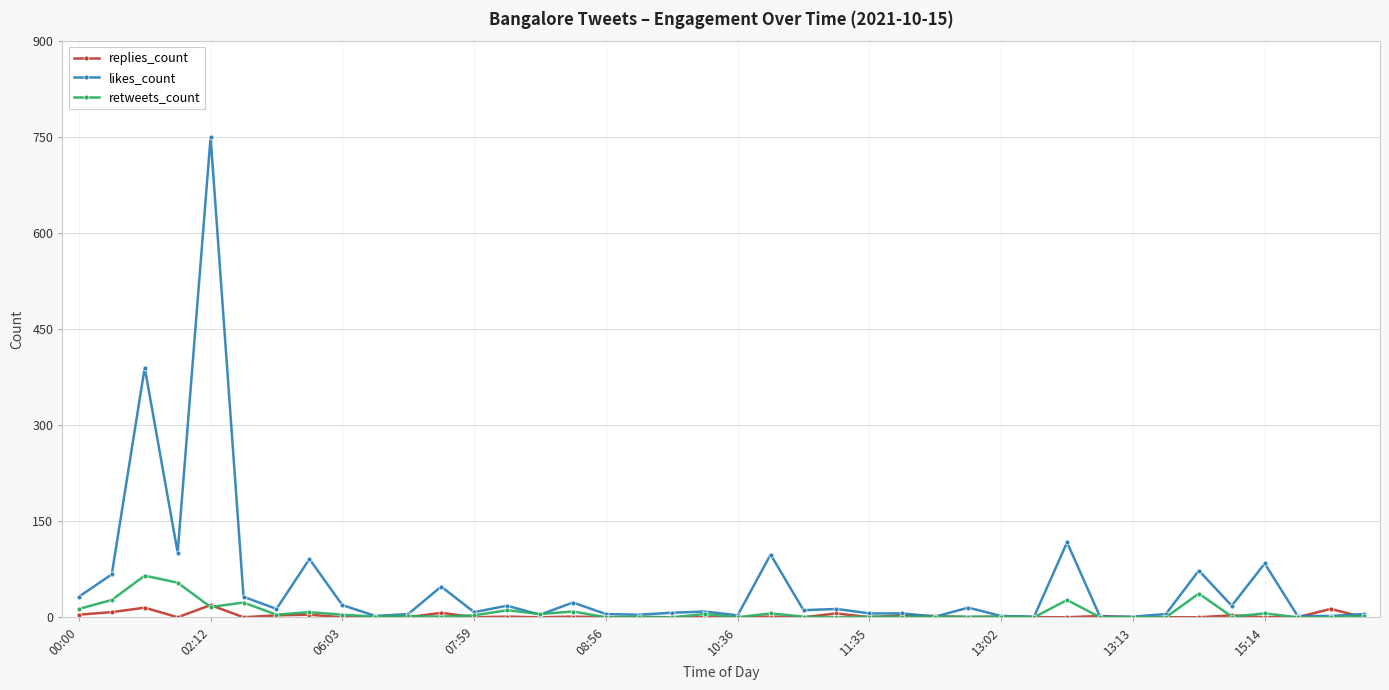

What is the maximum value shown in the chart?

750